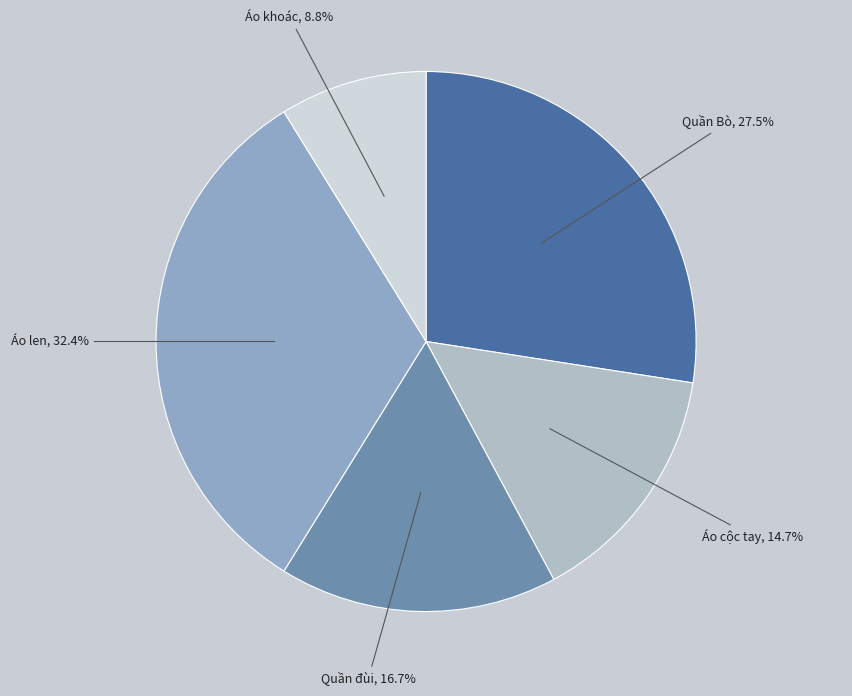

What is the largest slice in the pie chart?

Áo len